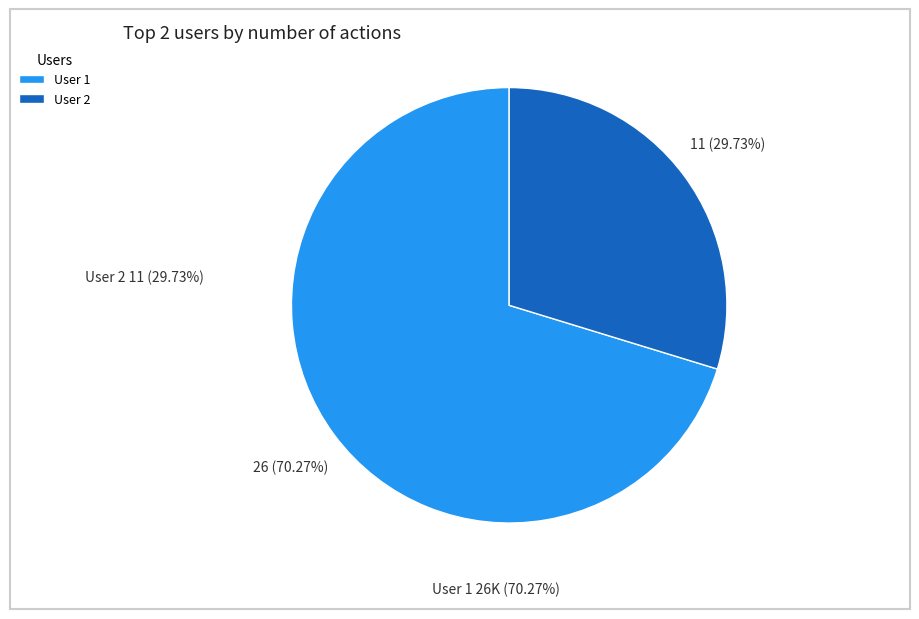

What percentage do User 2 and User 1 together represent?

100.0%